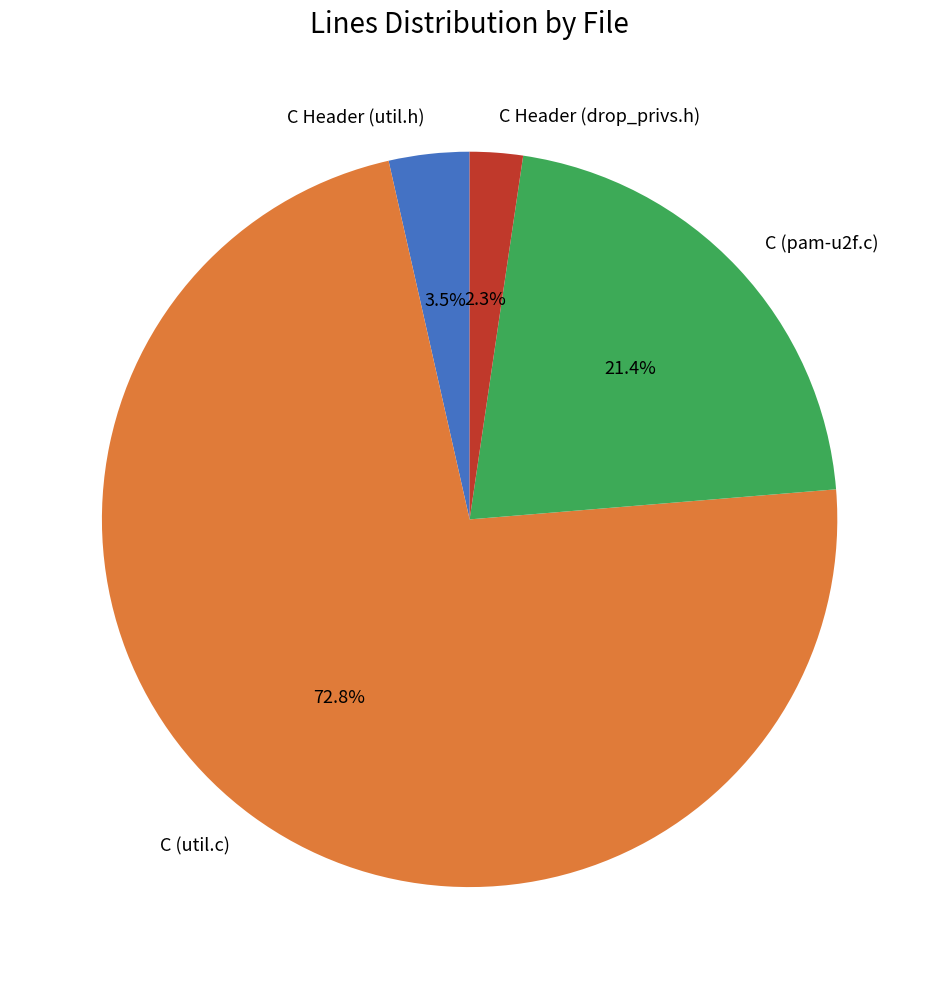

How many segments does this pie chart have?

4